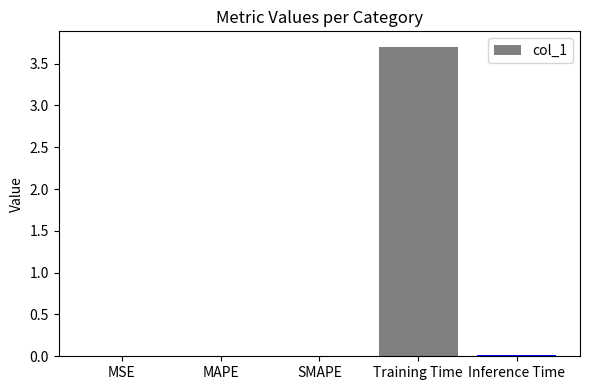

Between SMAPE and Training Time, which is larger?

Training Time